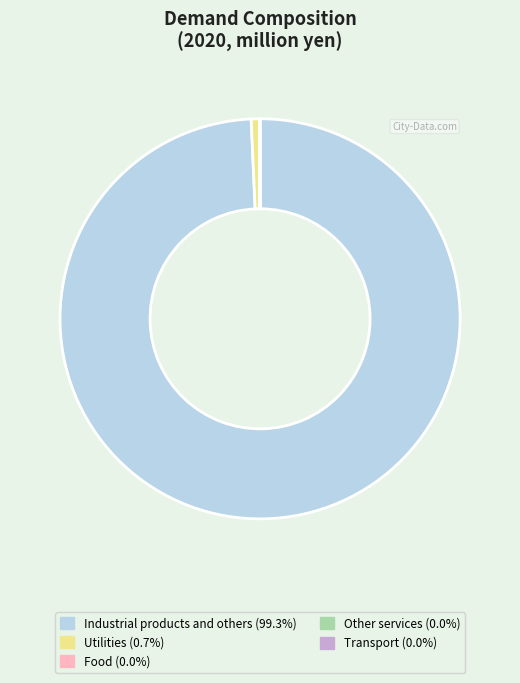

Is there a majority slice in this chart?

Yes